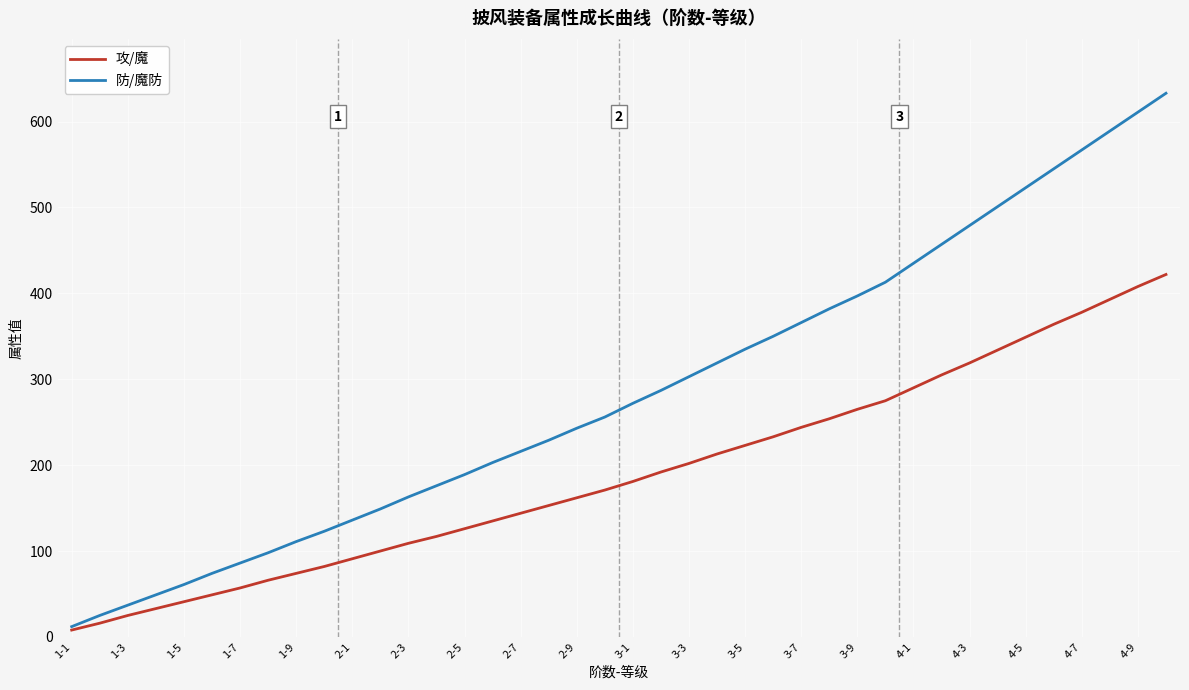

Rank the series by their average value, from highest to lowest.

防/魔防, 攻/魔